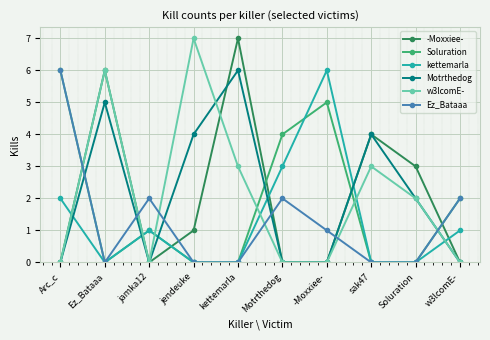

The kettemarla series shows 0 at w3lcomE-. True or false?

False